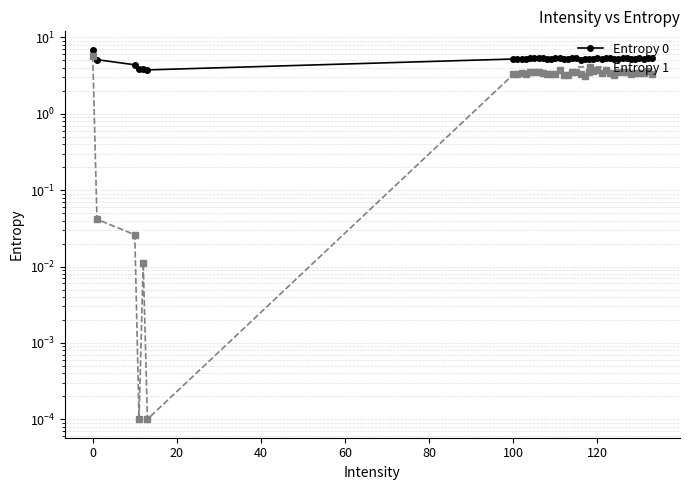

True or false: Entropy 1 has a value of 1.0 at 22.

False